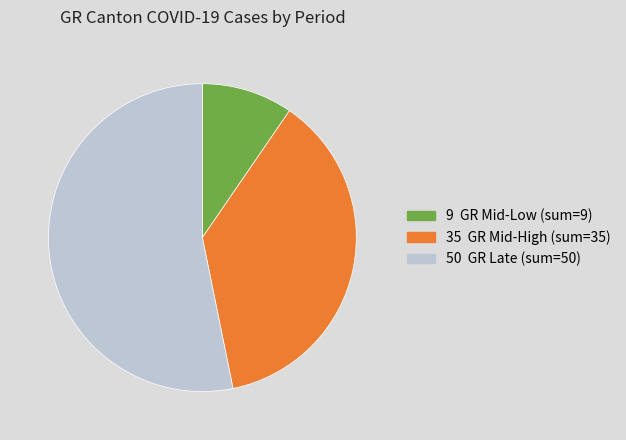

Does any single category account for the majority?

Yes